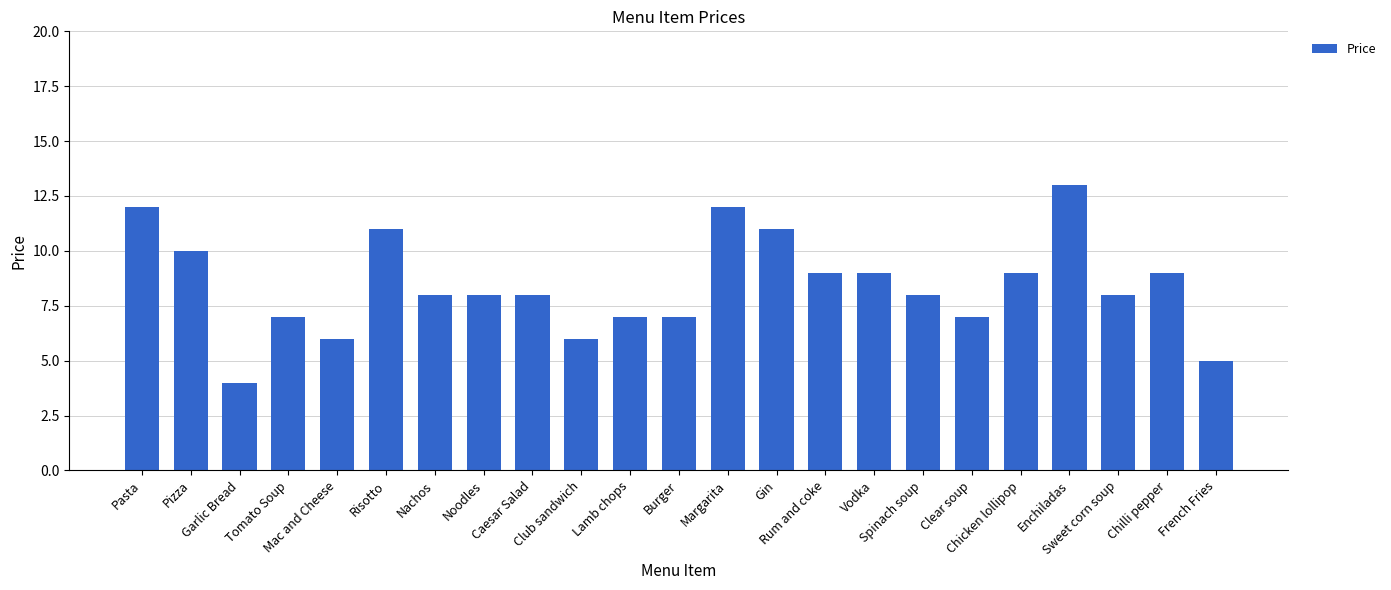

What is the smallest value displayed?

4